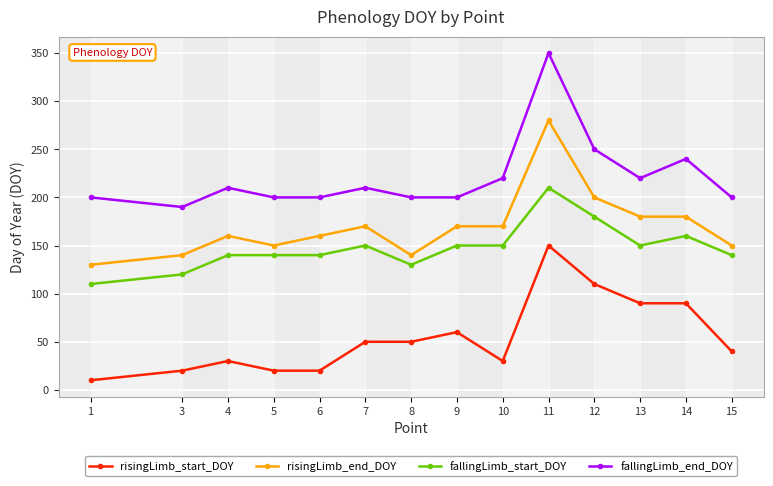

True or false: risingLimb_start_DOY has more than 1 points higher than both neighbors.

True